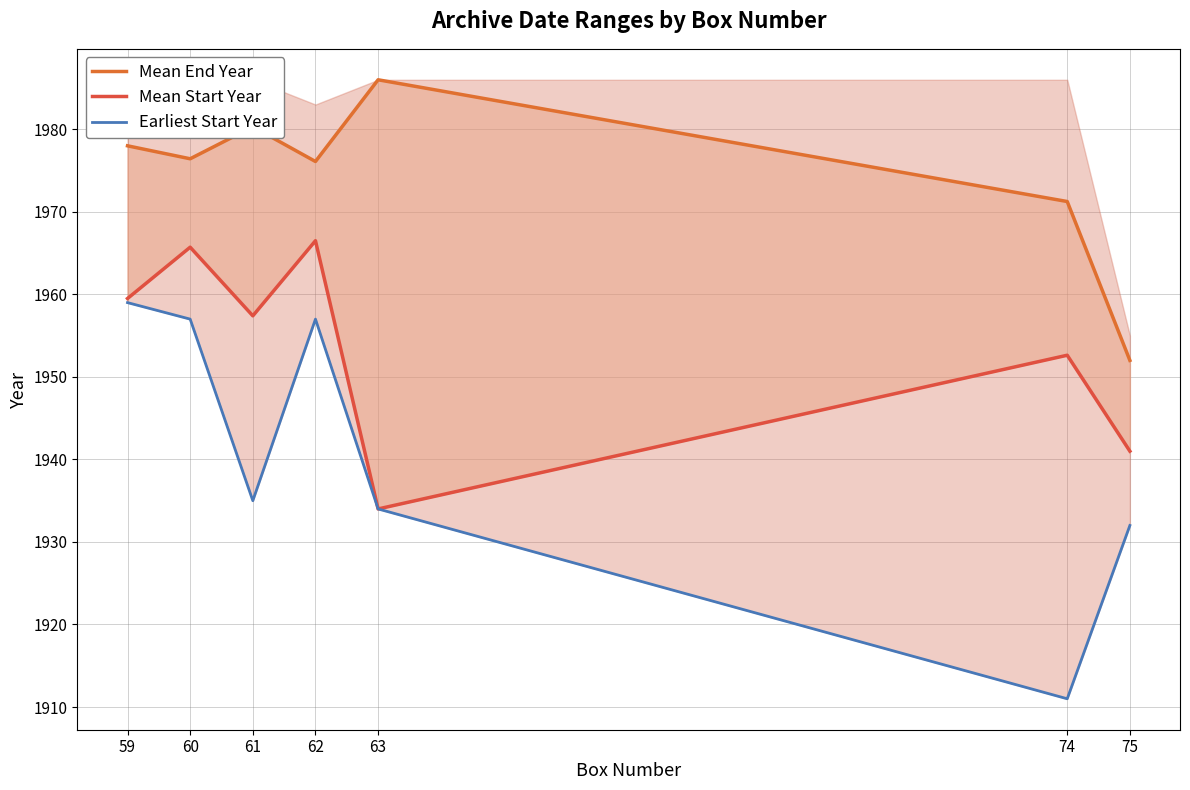

What is the spread (max minus min) of values at 60?

19.4